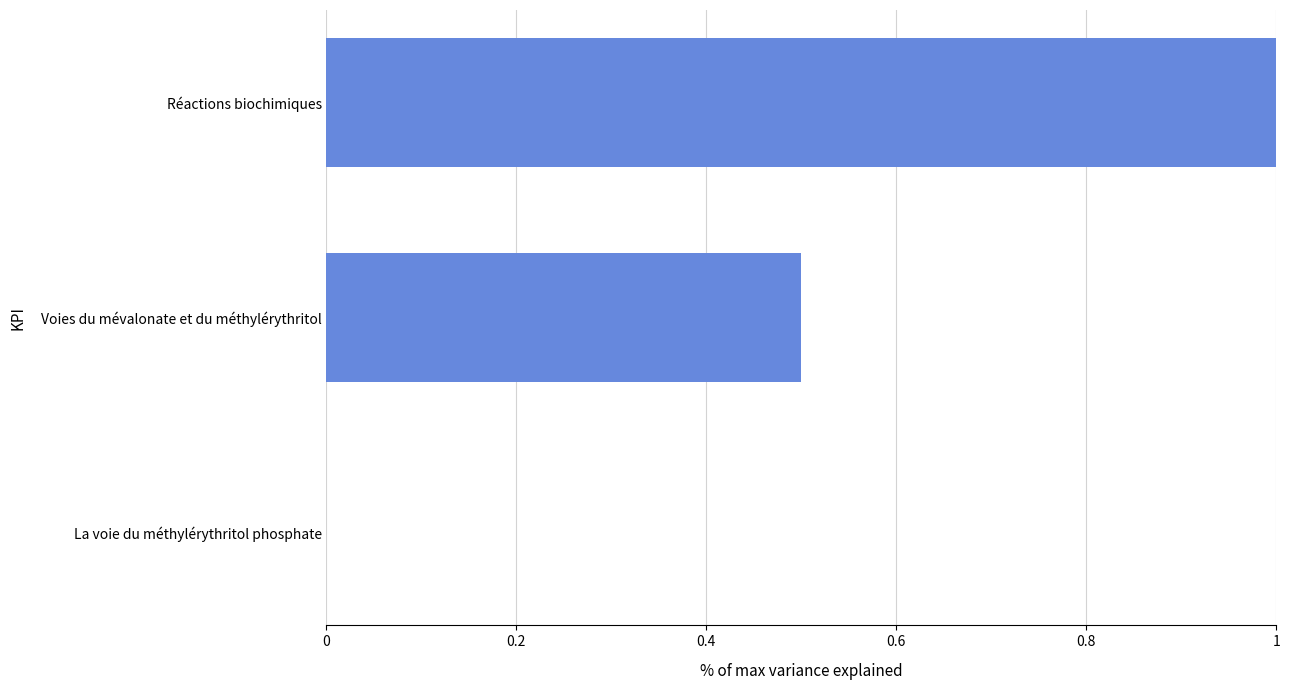

Which label corresponds to the largest value in the chart?

Réactions biochimiques